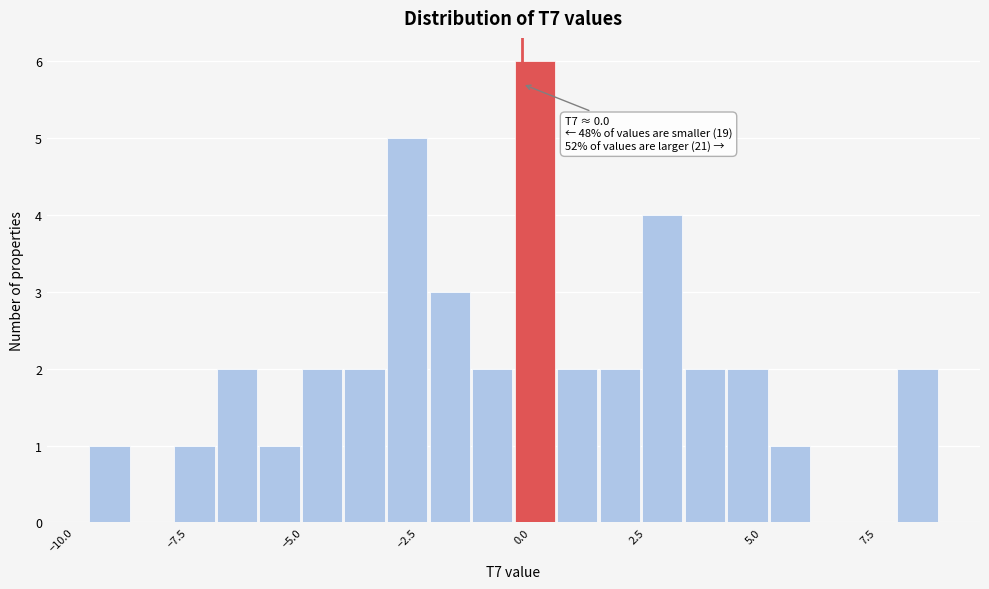

Read against the x-axis, roughly where is the centre of the tallest bar?

0.5